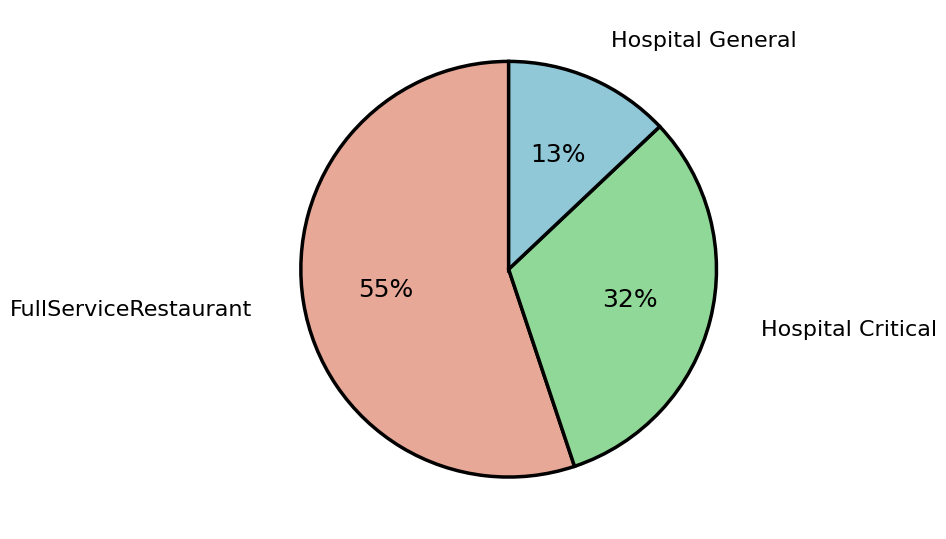

To the nearest percent, what is the difference between the largest and smallest slice percentages?

42%